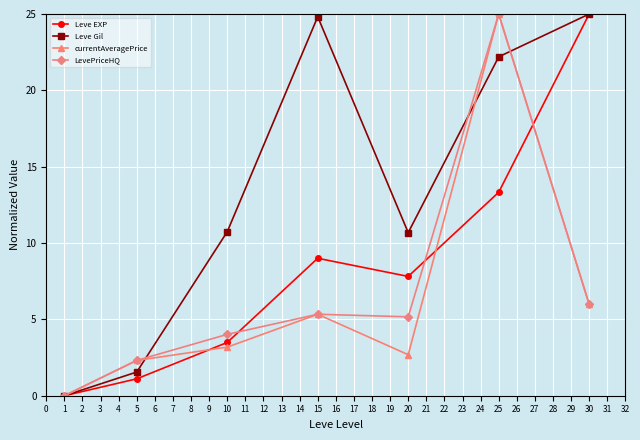

True or false: Leve EXP has a value of 13.3 at 25.

True